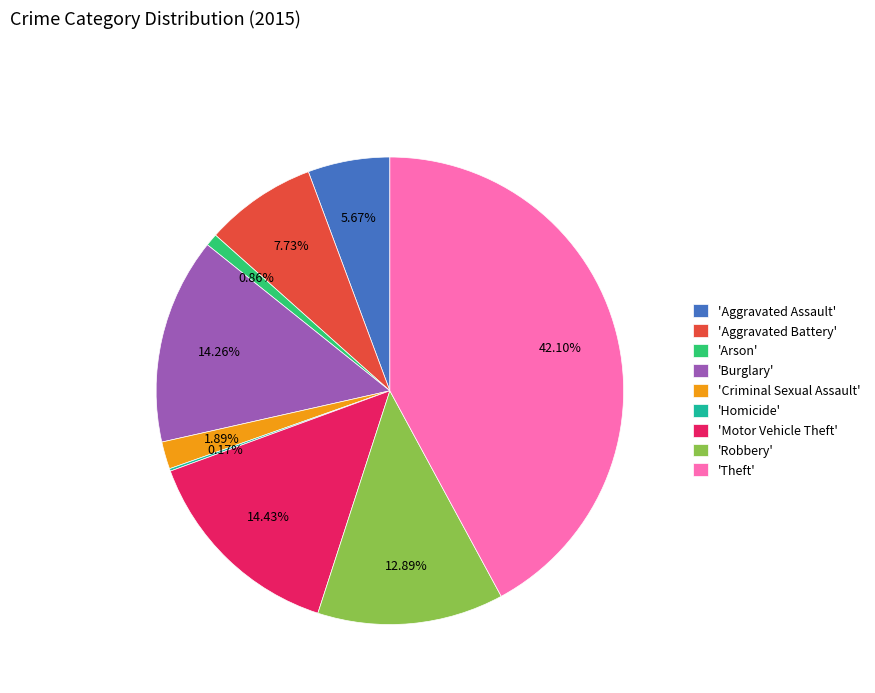

Do 'Burglary' and 'Aggravated Assault' together represent more than half of the pie?

No